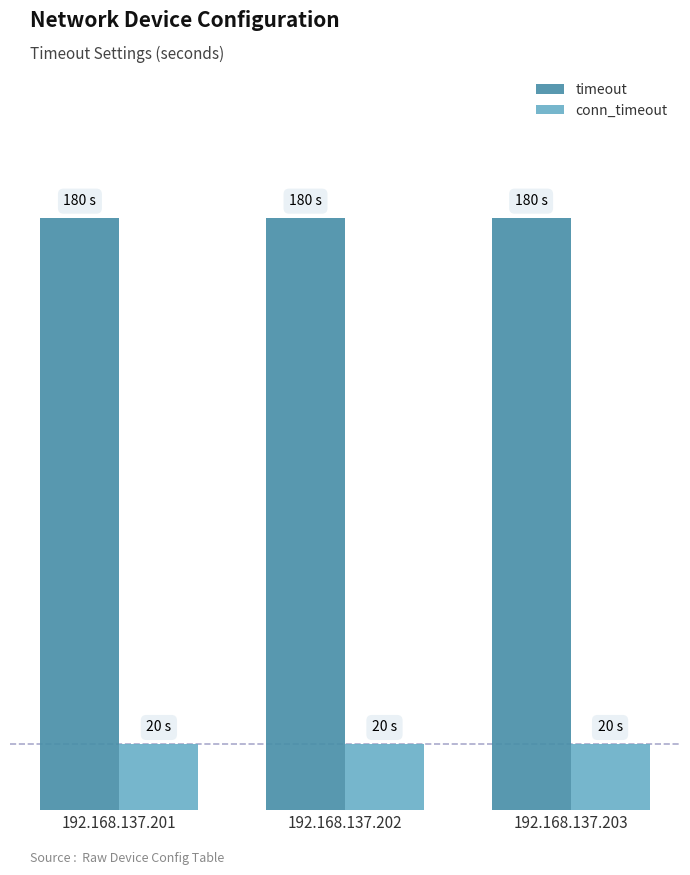

Does the chart contain stacked bars?

No